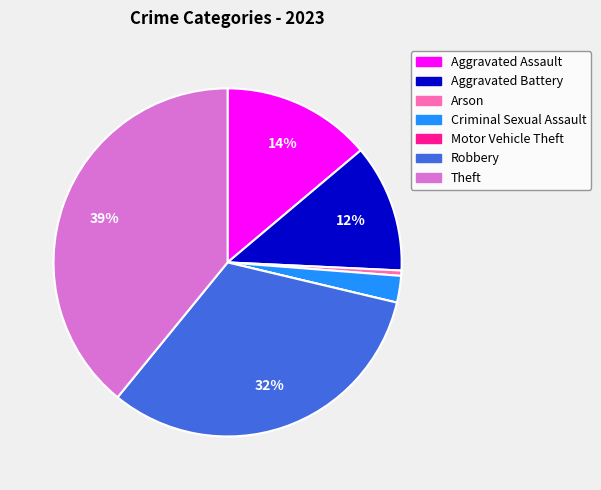

True or false: Aggravated Assault accounts for 14% of the total.

True